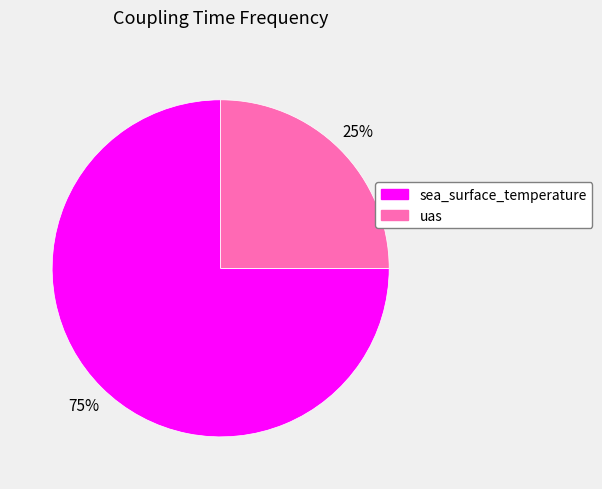

To the nearest percent, what is the combined percentage of sea_surface_temperature and uas?

100%